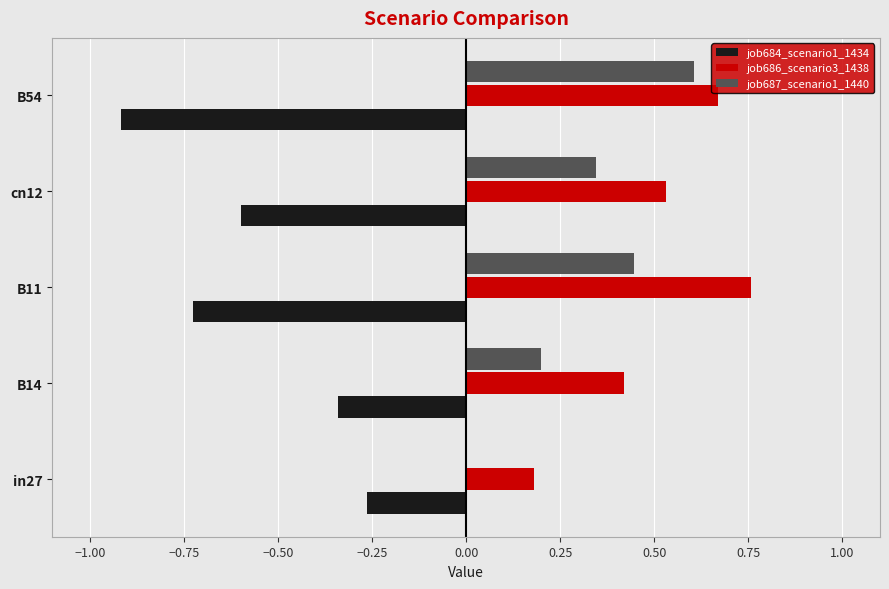

What is the sum of the job686_scenario3_1438 values at cn12 and B54?

1.2